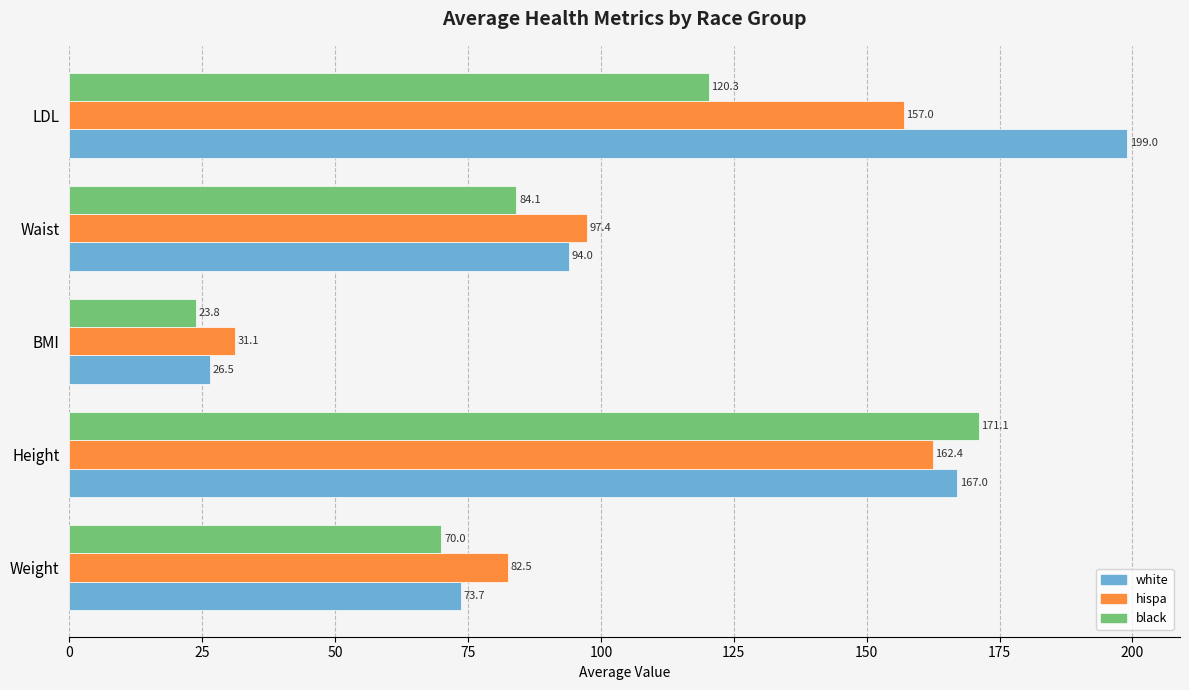

Which series has the largest range (max minus min)?

white